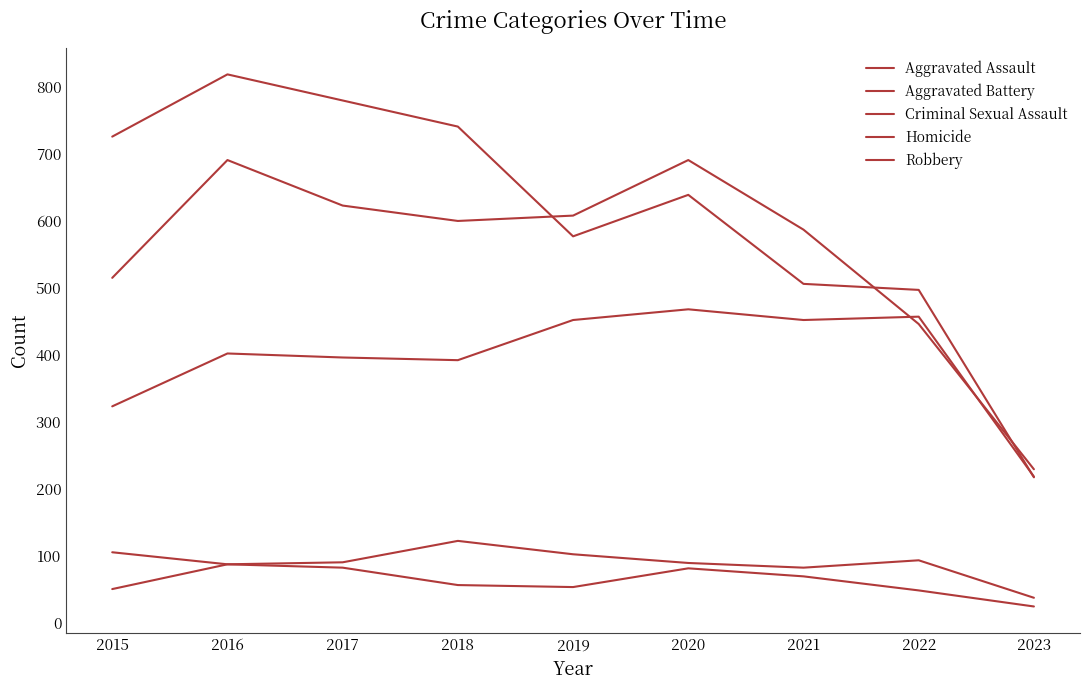

At 2021, list the series in order from smallest to largest.

Homicide, Criminal Sexual Assault, Aggravated Assault, Robbery, Aggravated Battery